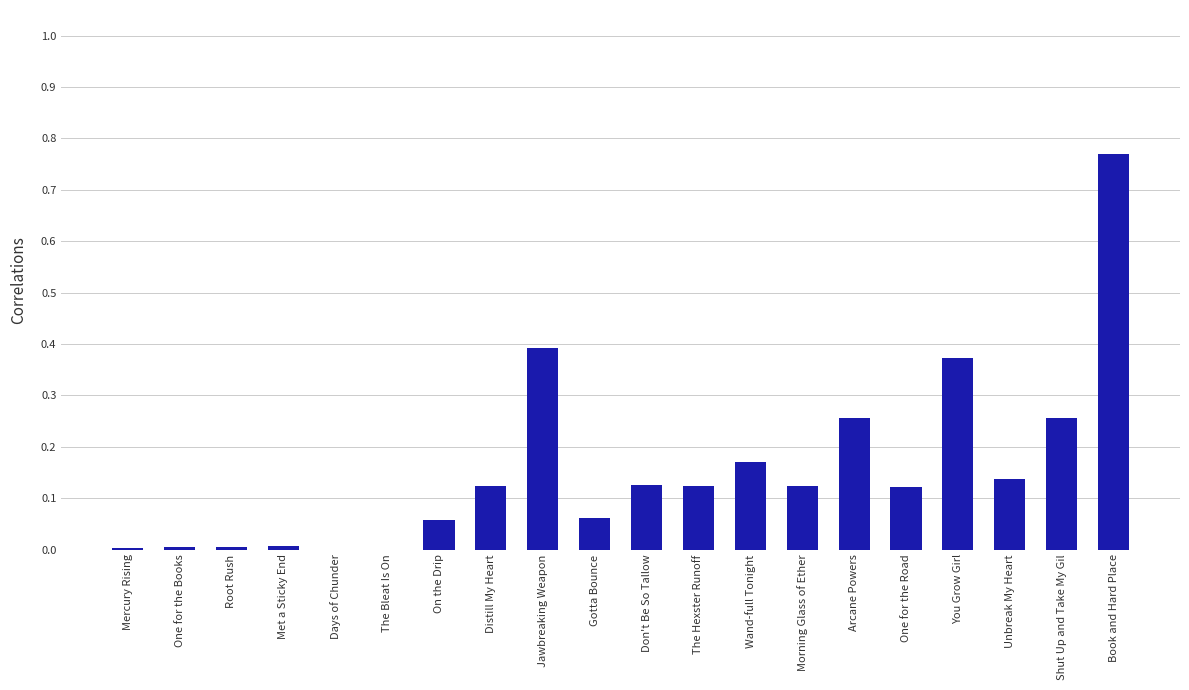

Which category has the highest value across all series?

Book and Hard Place